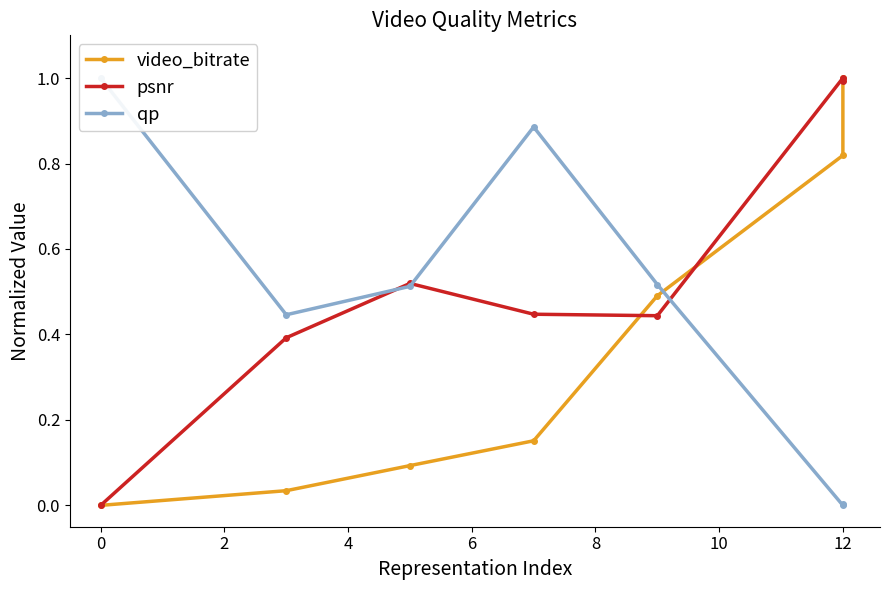

Is this an area chart (filled region under the line)?

No